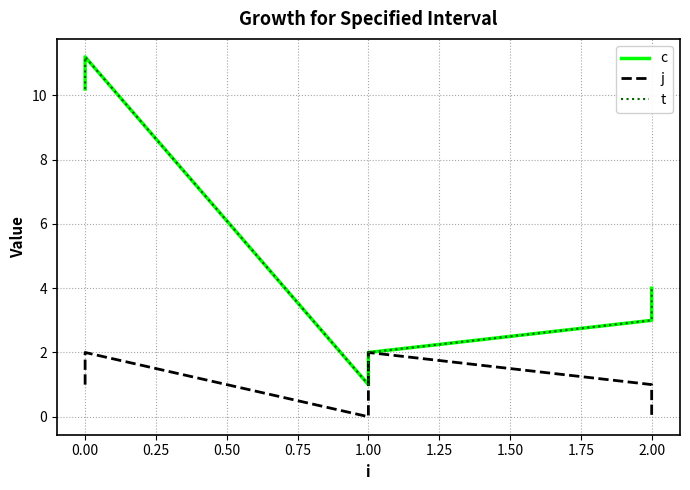

The j series shows 3.5 at 1.00. True or false?

False